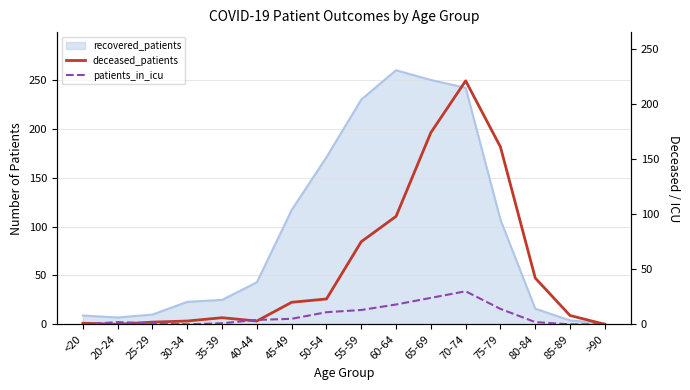

The value of patients_in_icu at 55-59 is 13. True or false?

True